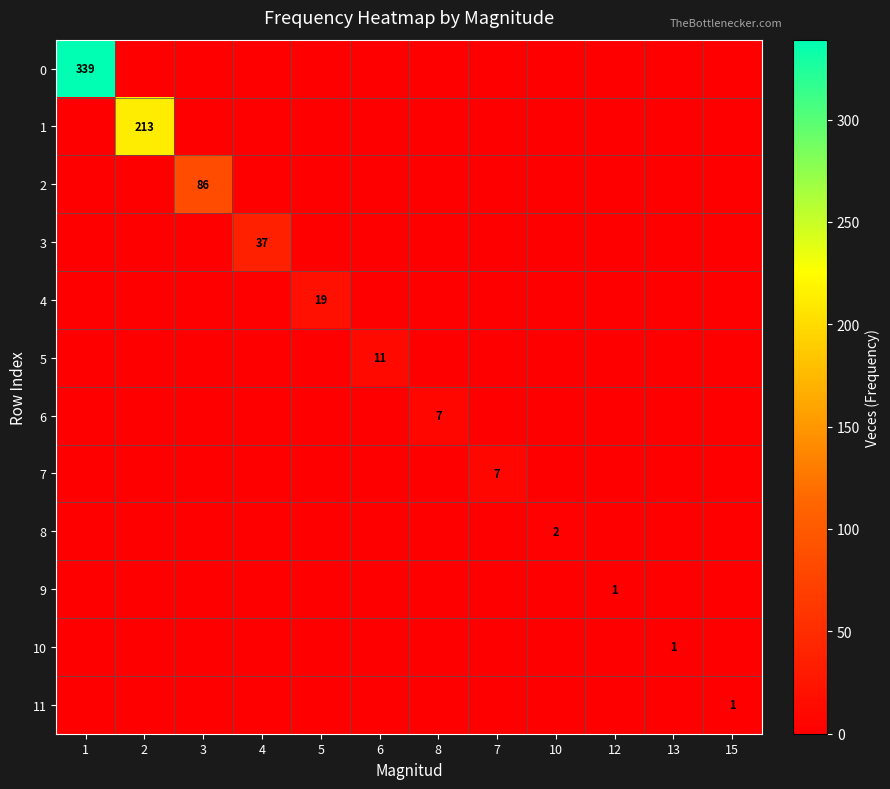

The 2 series shows 46 at 3. True or false?

False